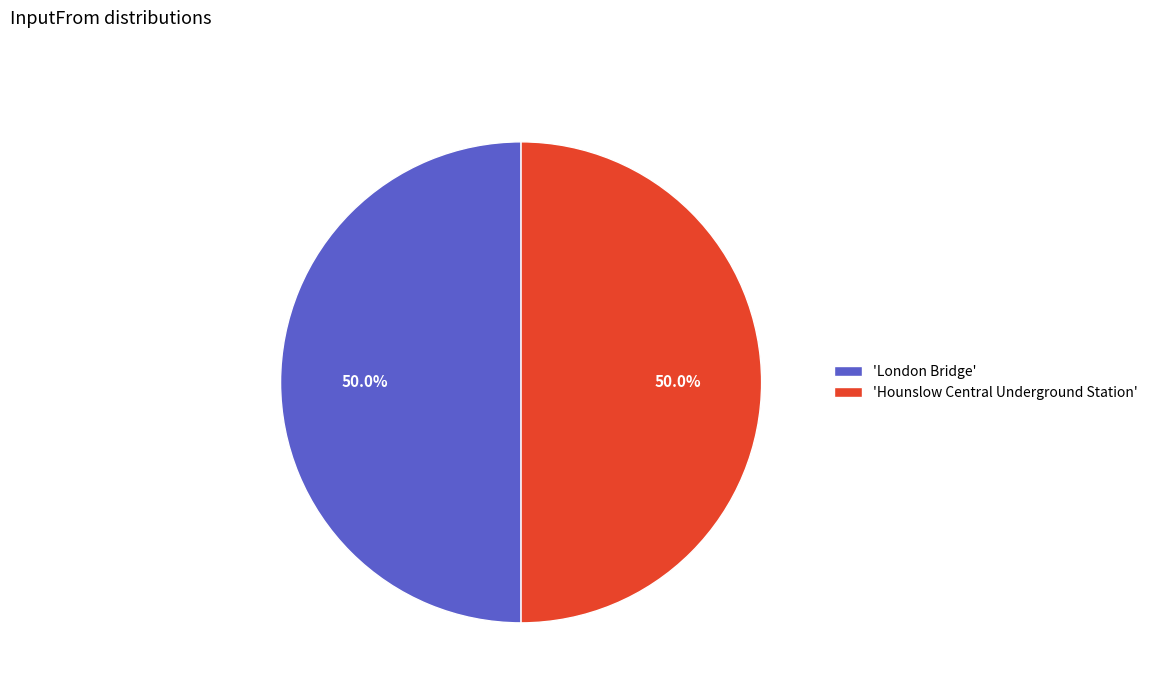

How many segments does this pie chart have?

2